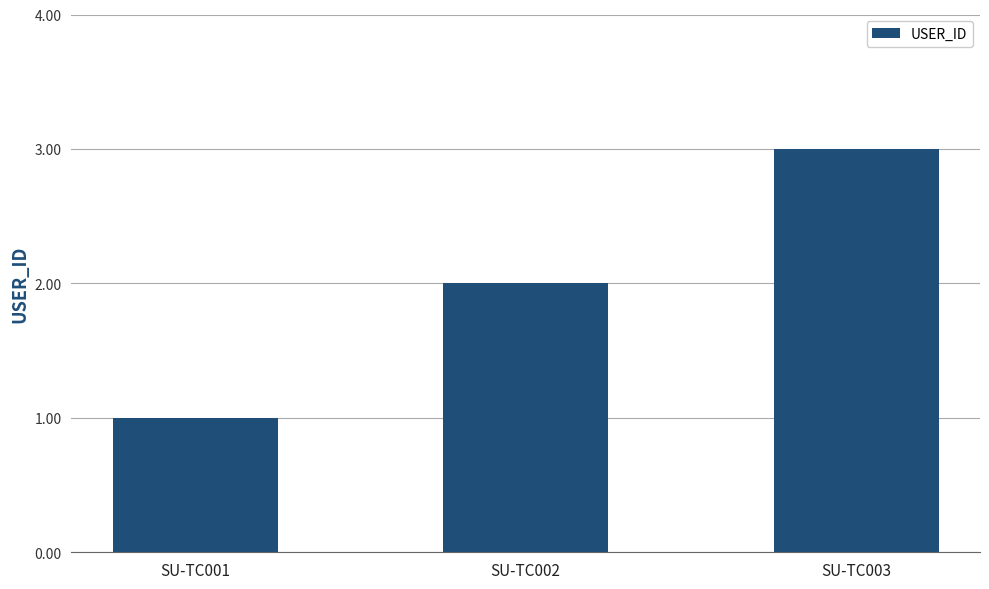

Rank the categories by value from lowest to highest.

SU-TC001, SU-TC002, SU-TC003